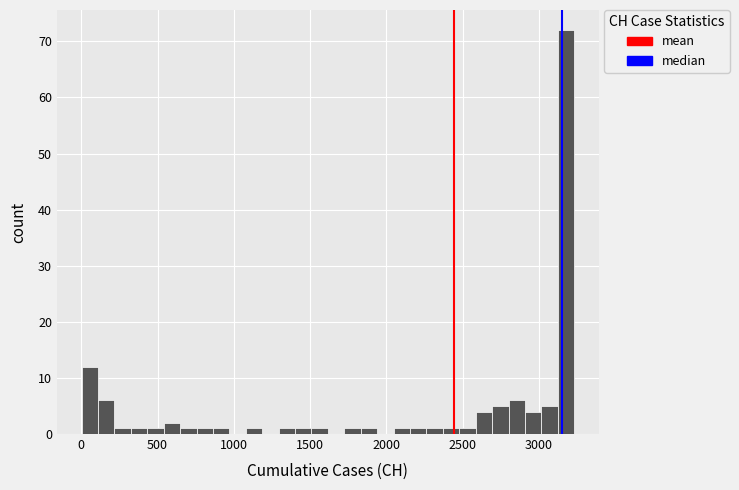

Read against the x-axis, roughly where is the centre of the tallest bar?

3200